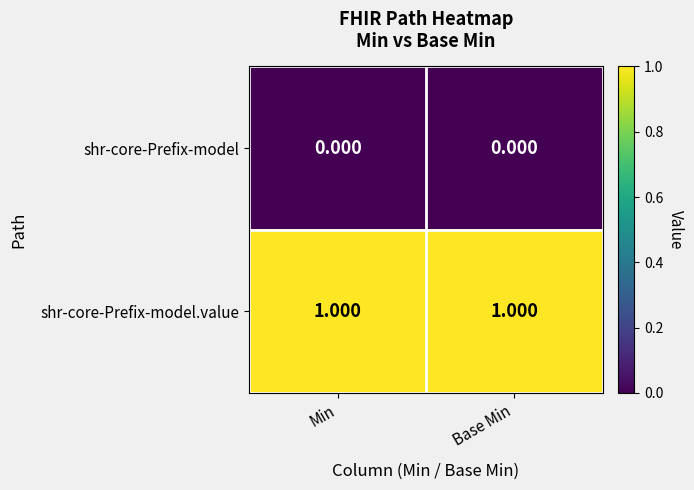

Which series has the largest total across all categories?

shr-core-Prefix-model.value